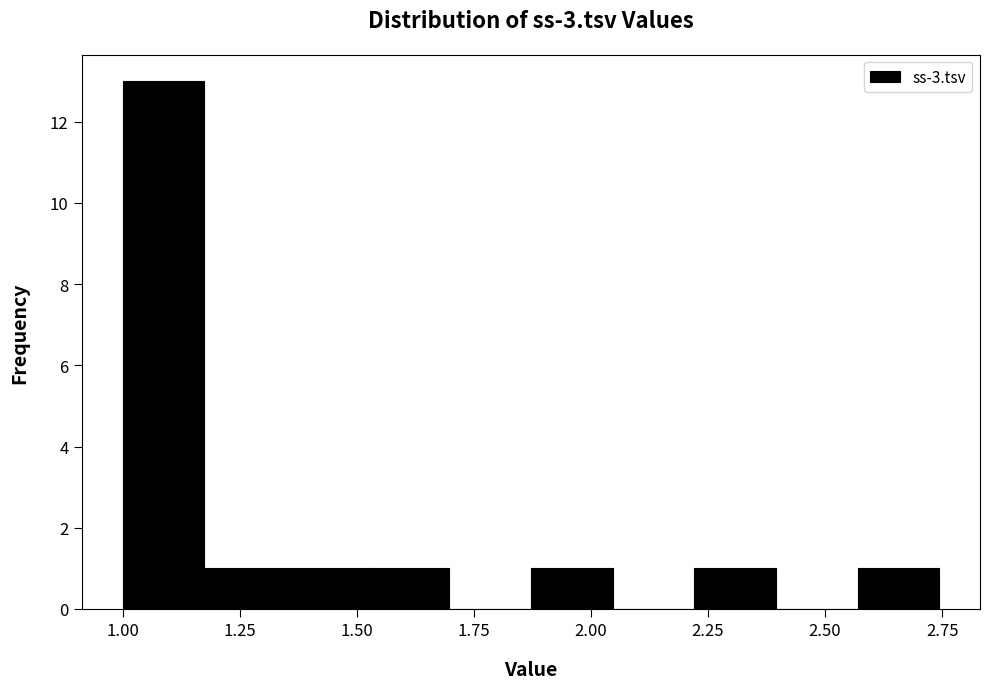

Read against the x-axis, roughly where is the centre of the tallest bar?

1.10